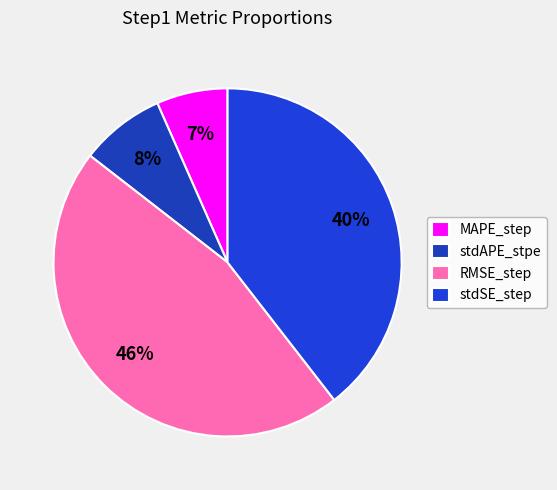

To the nearest percent, what is the difference between the largest and smallest slice percentages?

39%